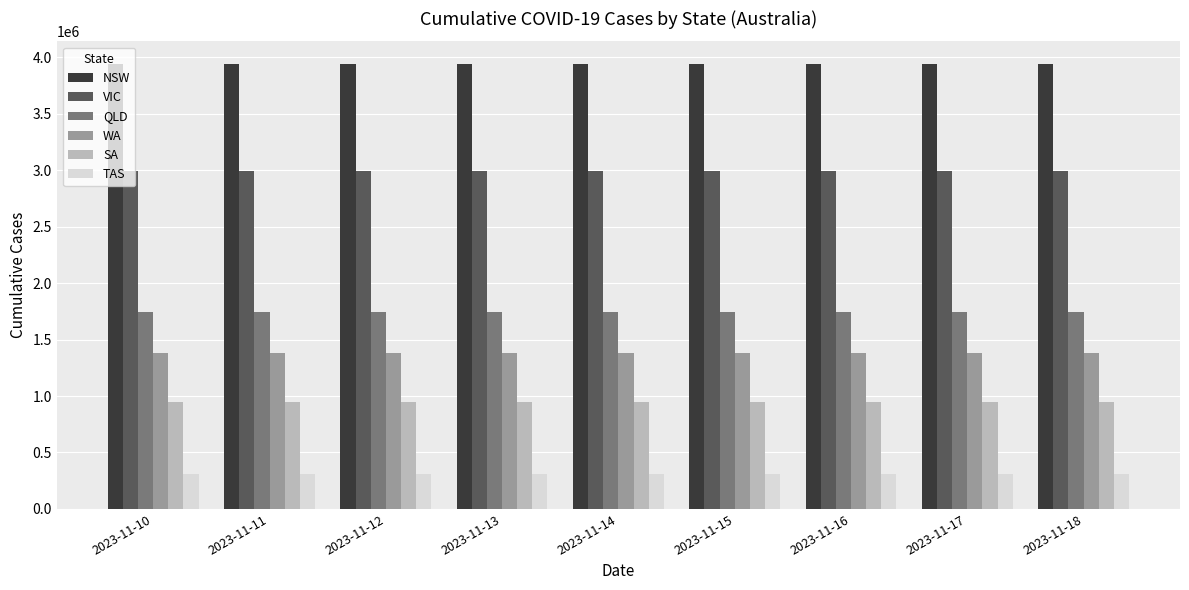

The TAS series shows 130237 at 2023-11-15. True or false?

False